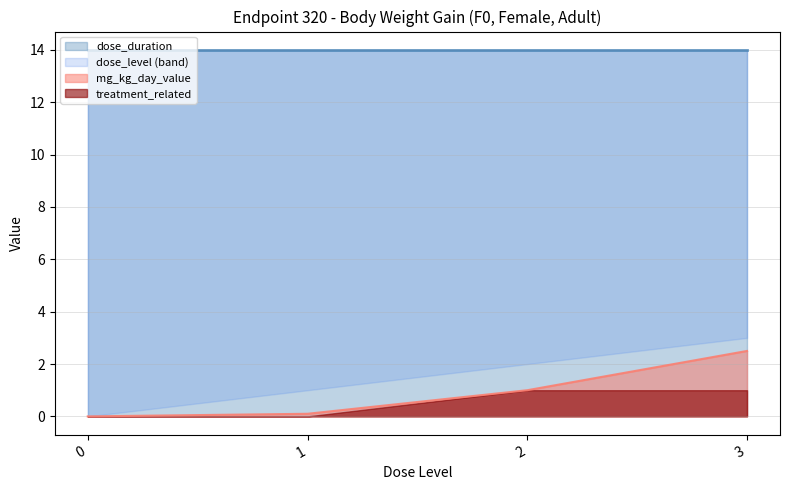

The treatment_related series shows 0.0 at 0. True or false?

True